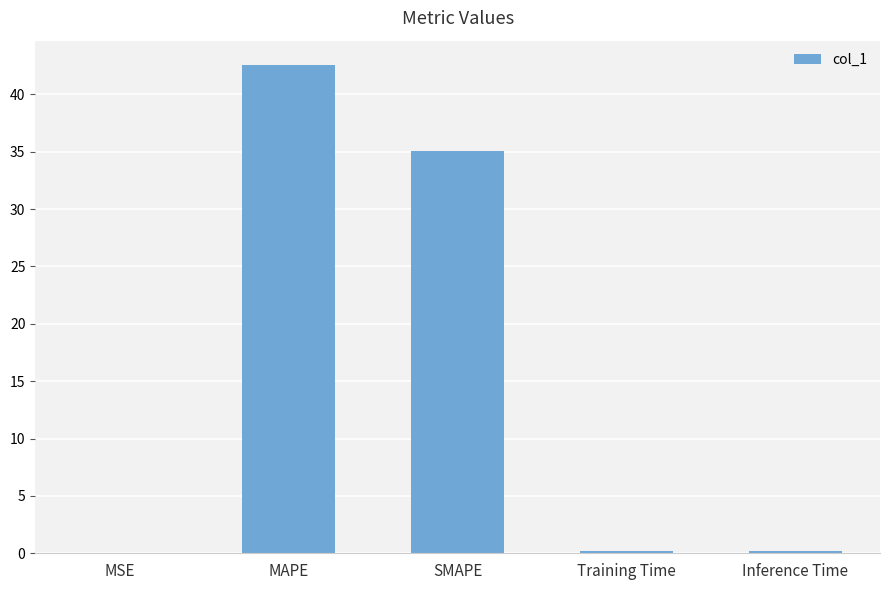

Is it true that the value at Inference Time is 0.2?

True